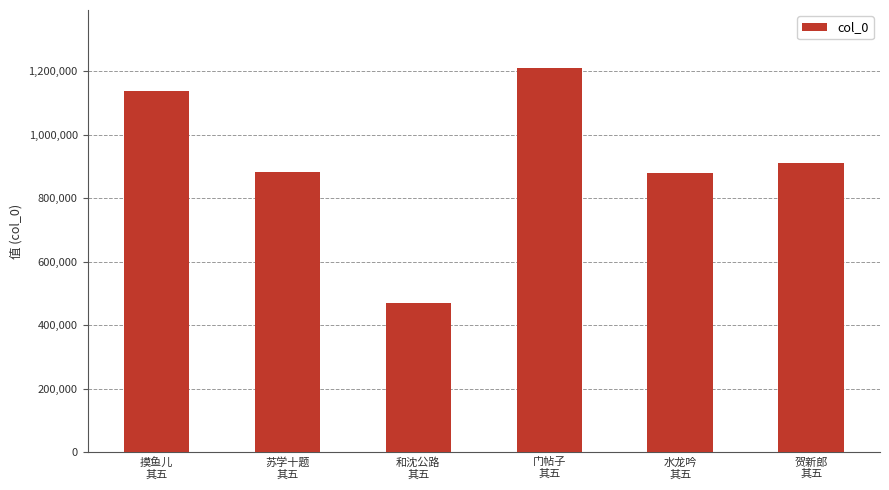

What is the greatest value displayed?

1211071